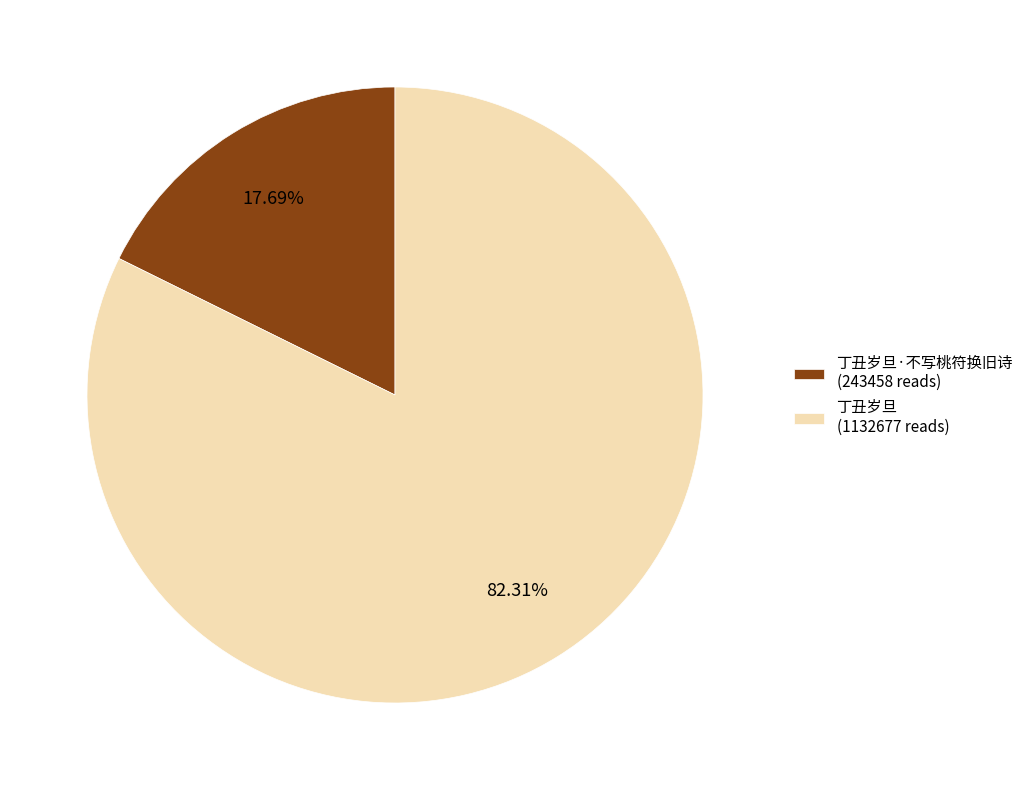

Rank the categories by value from highest to lowest.

丁丑岁旦 (1132677 reads), 丁丑岁旦·不写桃符换旧诗 (243458 reads)